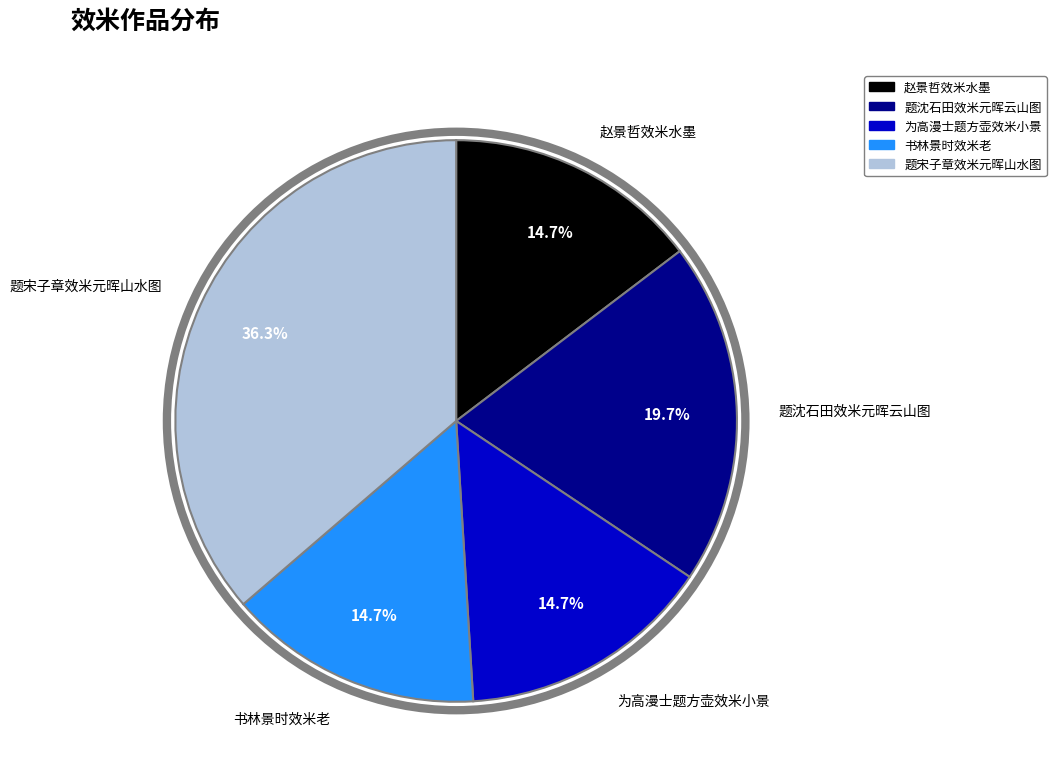

To the nearest percent, what portion does 书林景时效米老 represent?

15%